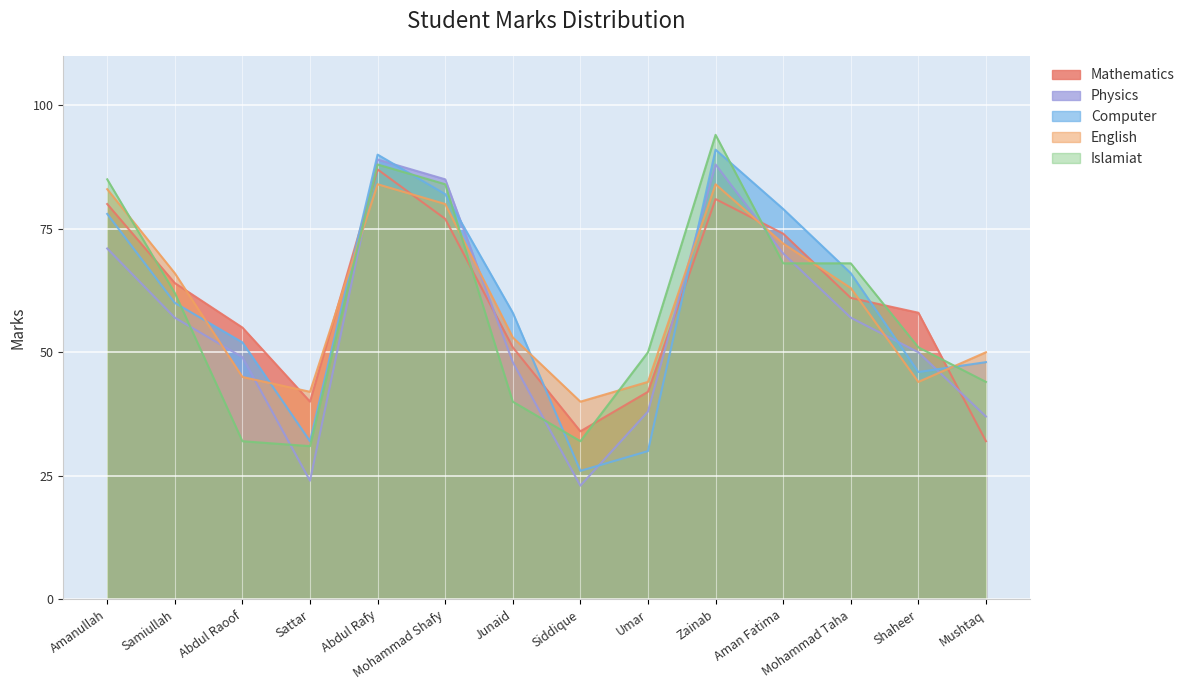

Which series has the widest spread of values?

Physics